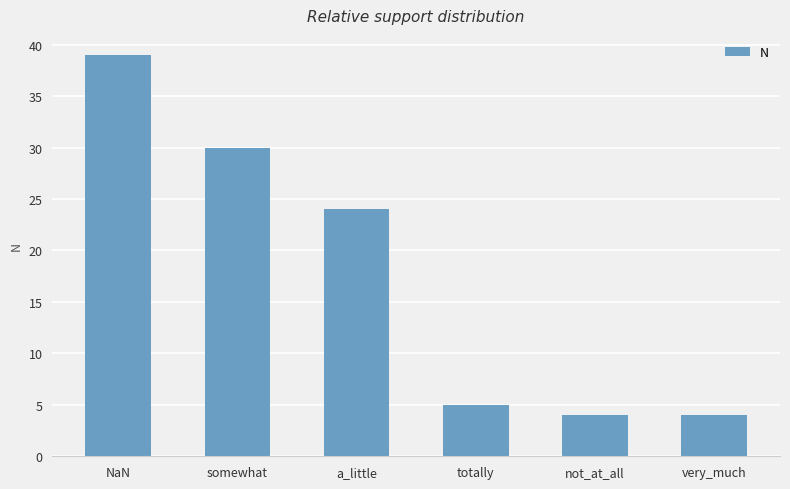

What is the maximum value shown in the chart?

39